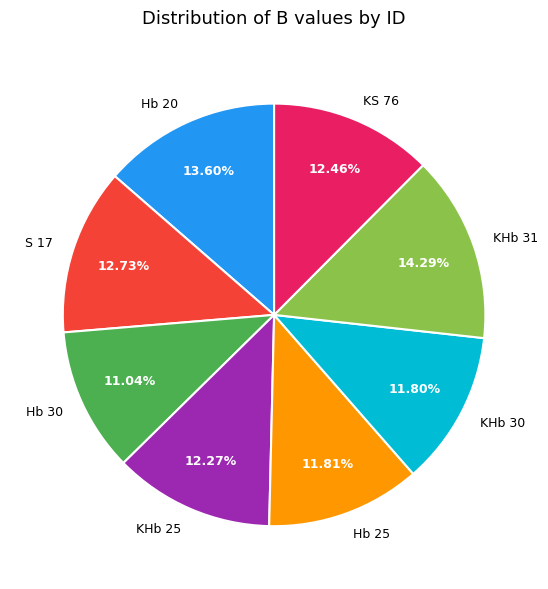

Is there any slice that represents more than half of the pie?

No